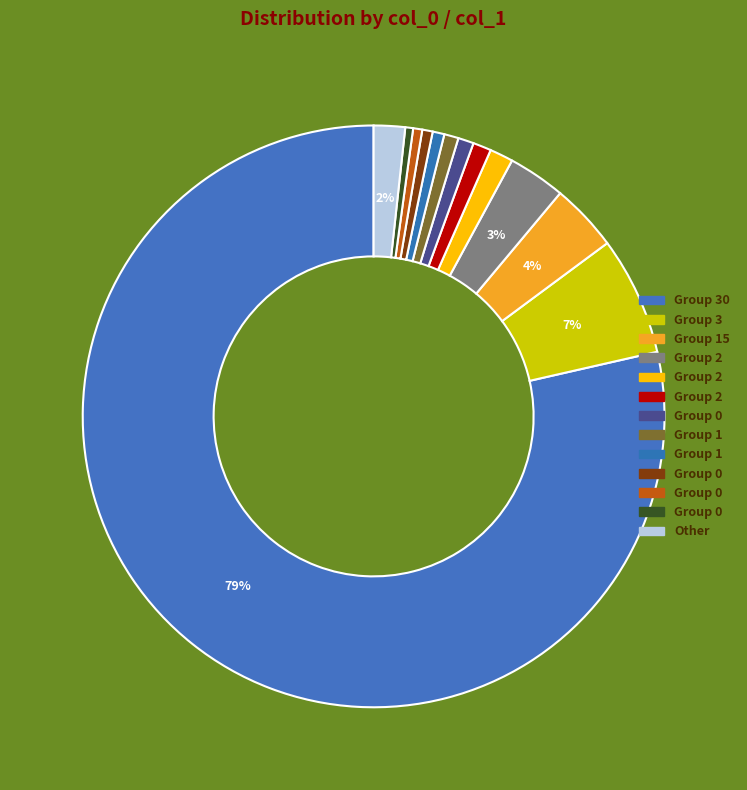

How many slices are in this pie chart?

13